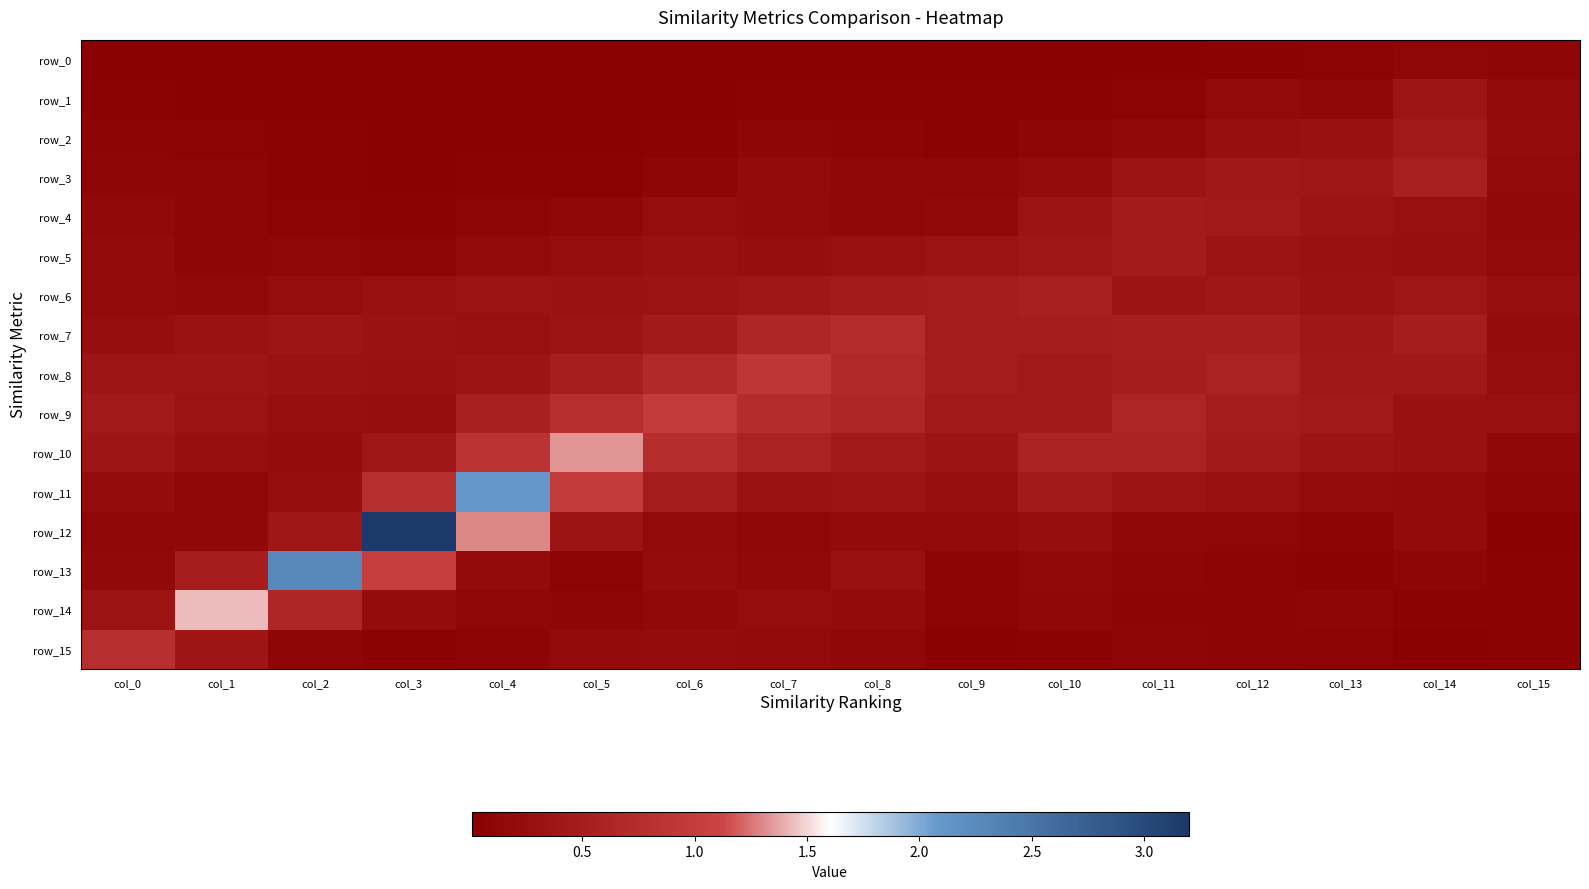

True or false: row_8 has a value of 0.5 at col_3.

False